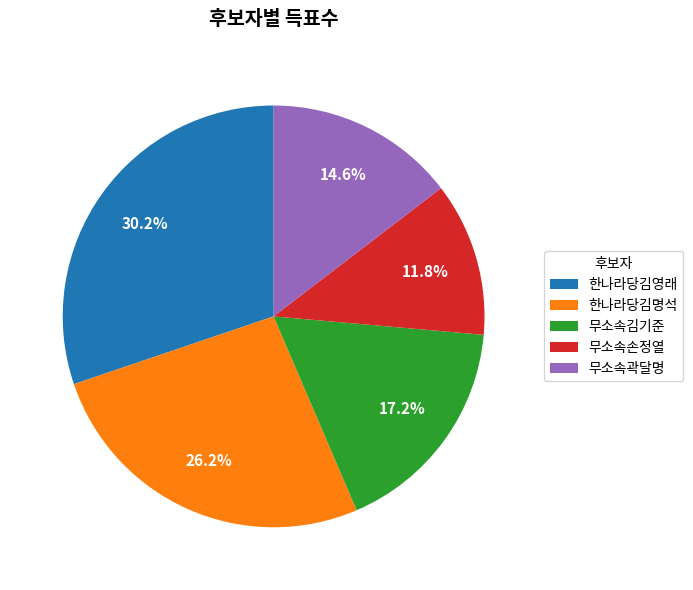

Approximately how many times larger is the value at 무소속김기준 compared to 무소속곽달명?

1.2